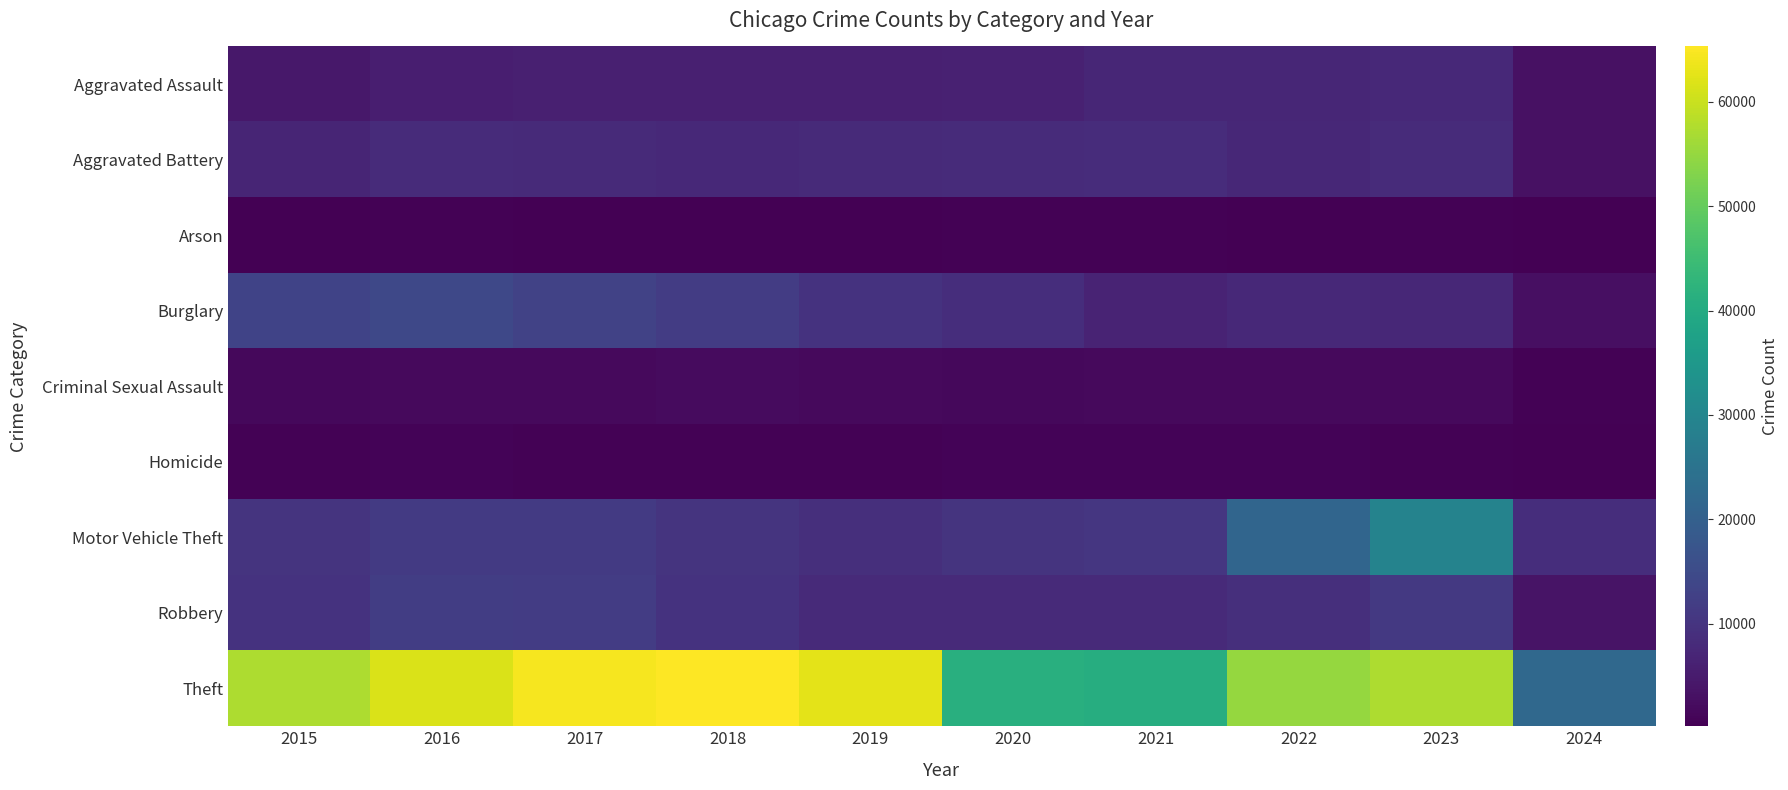

What is the total value across all series at 2024?

44676